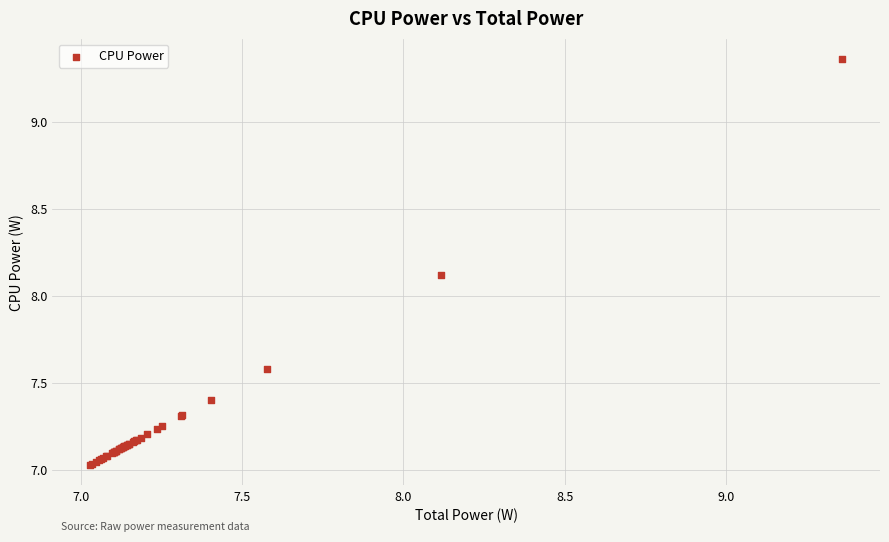

What Y value in the scatter plot is closest to 8?

8.1